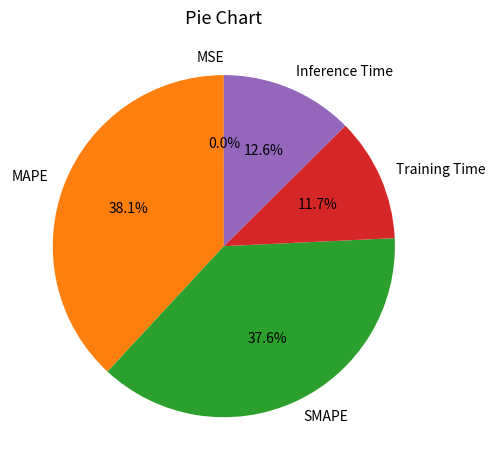

Does SMAPE represent more than half of the total?

No